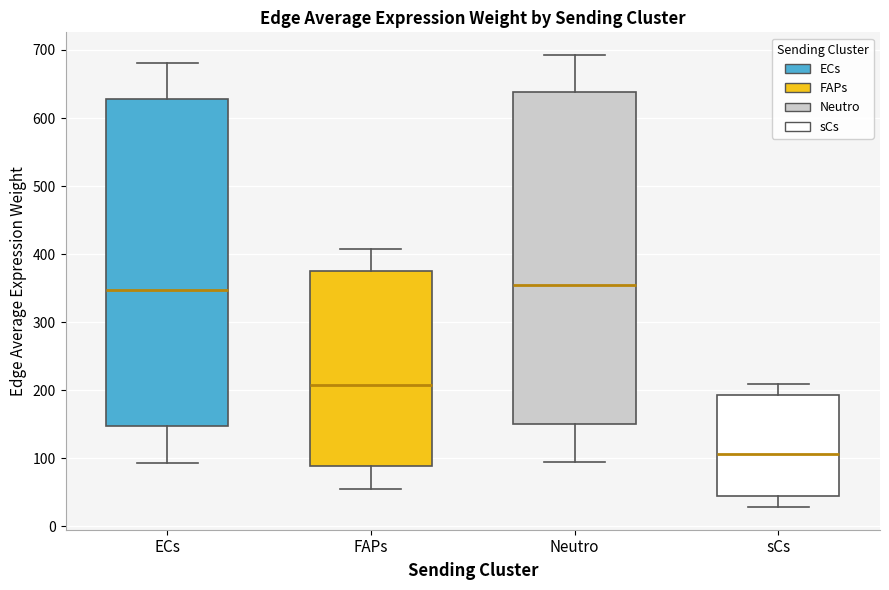

Where does the median line of the box for FAPs sit on the y-axis? The values are not printed on the chart, so give them approximately, as read against the axis.

210